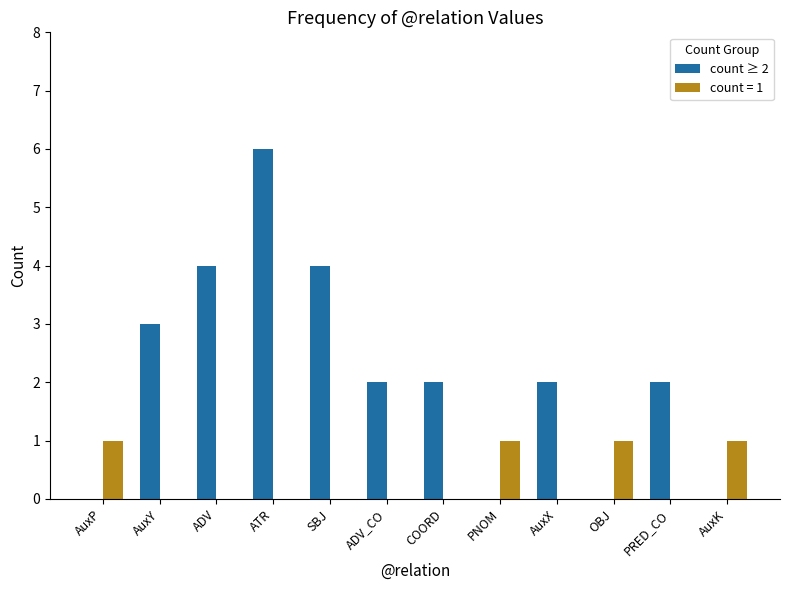

Which category has the highest value across all series?

ATR